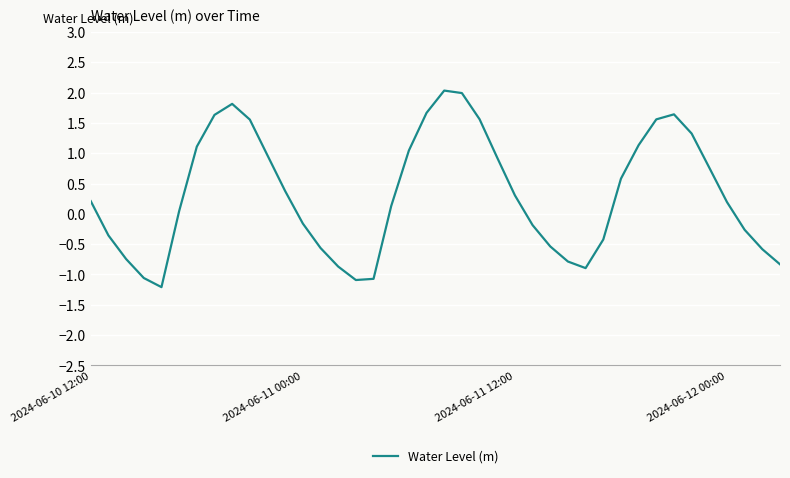

What is the minimum value shown in the chart?

-1.2